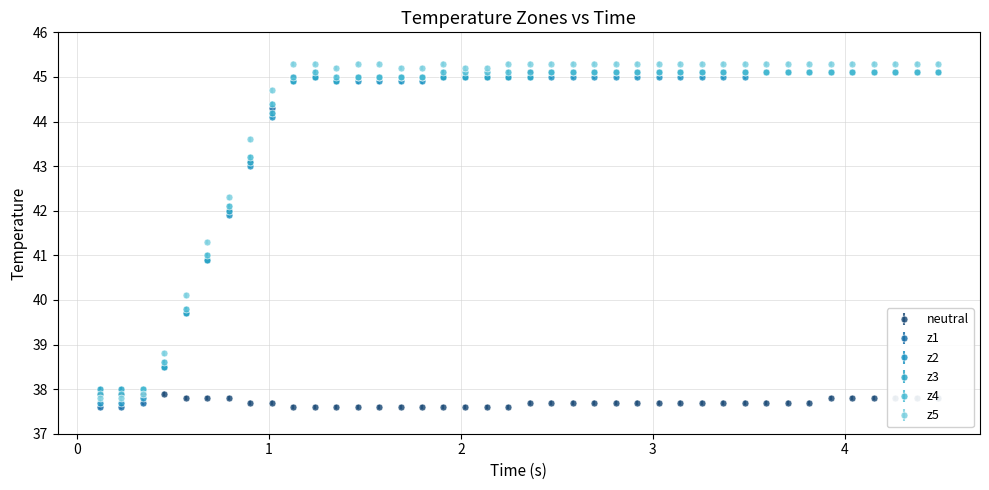

What is the maximum value shown in the chart?

45.3